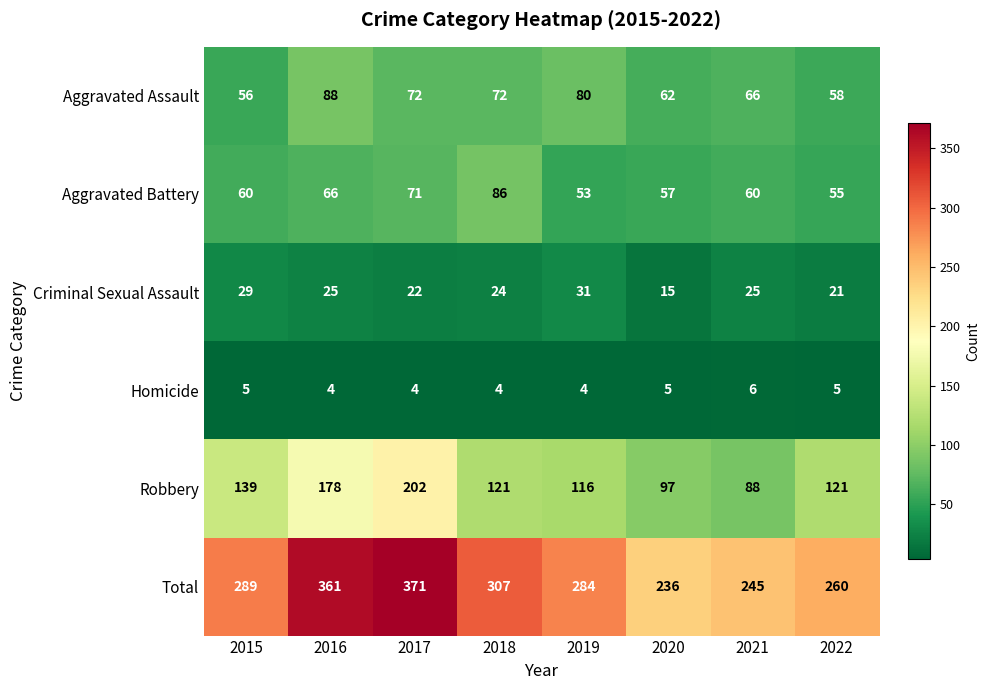

The Aggravated Assault series shows 88 at 2016. True or false?

True